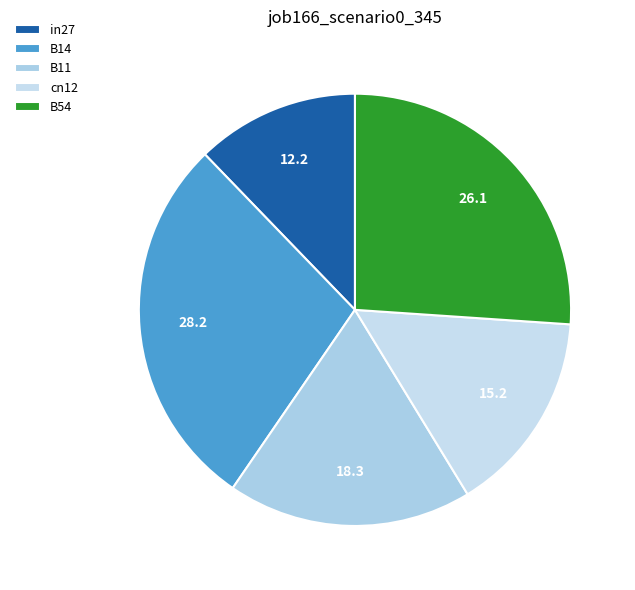

How many slices are in this pie chart?

5